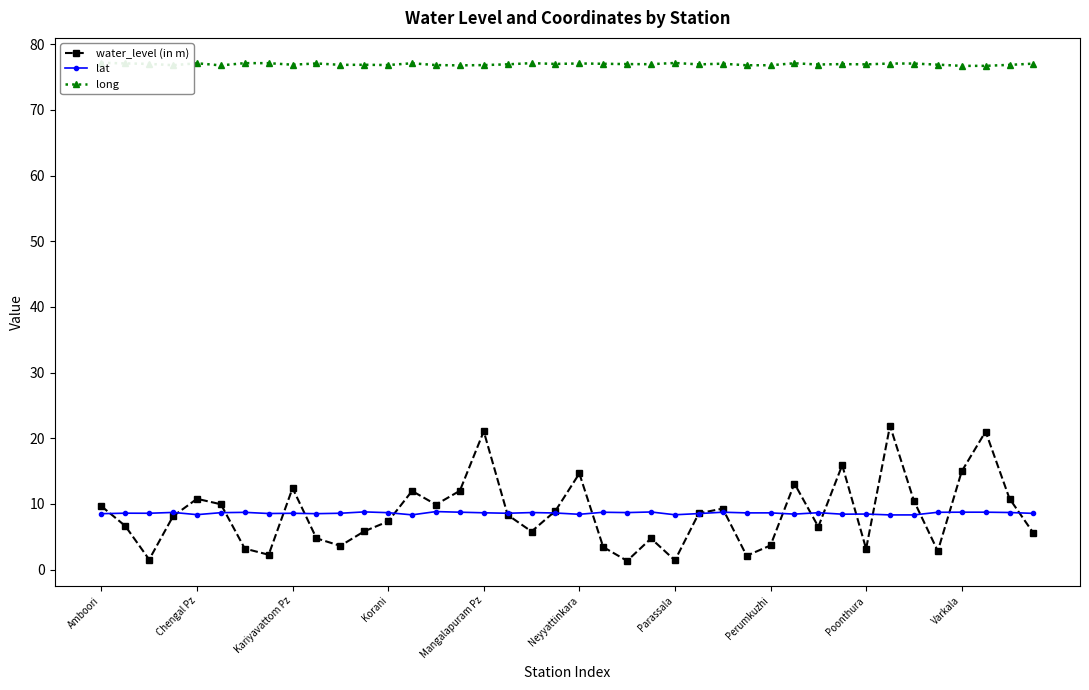

What is the sum of all long values?

3078.7